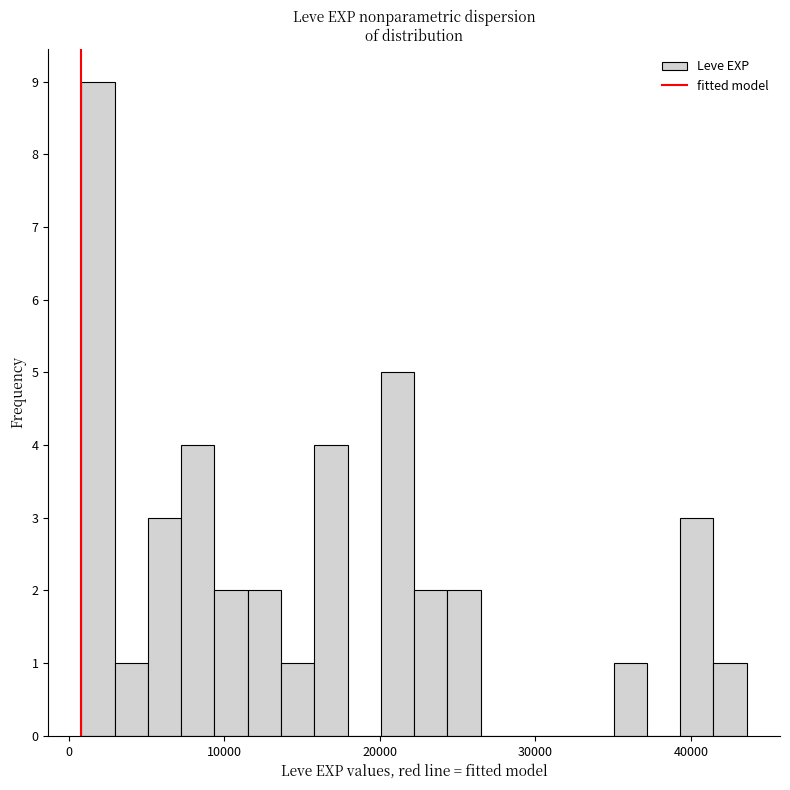

Around what value on the x-axis is the tallest bar? Give the approximate position of its centre, as read against the axis.

2000